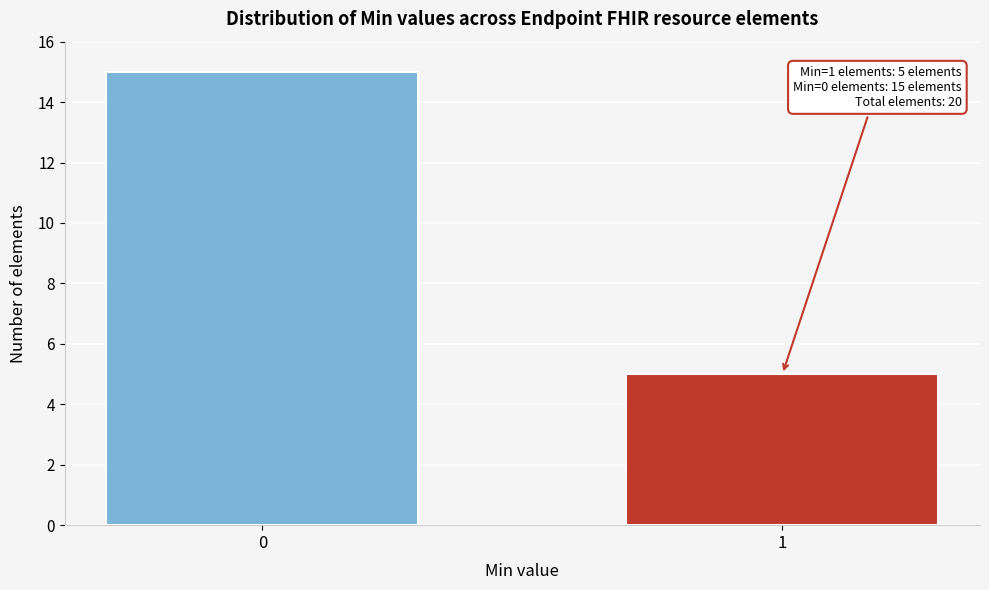

Reading left to right, list all the values displayed in this chart.

0=15	1=5